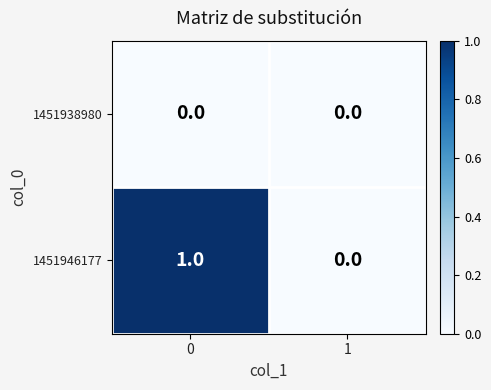

Which series has the largest total across all categories?

1451946177